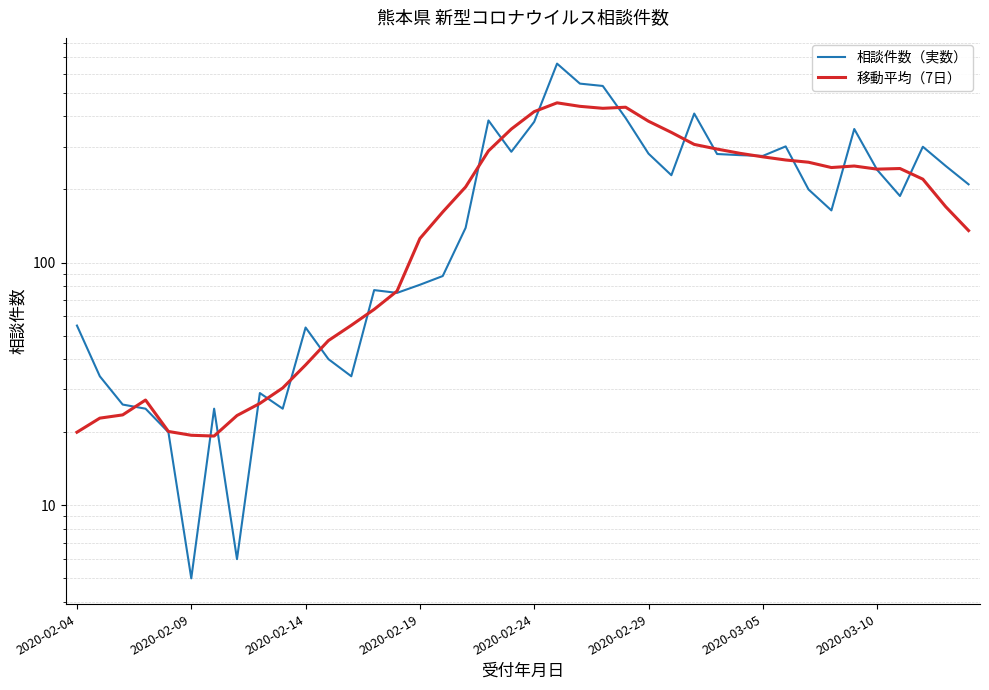

Where is 移動平均（7日） nearest to the value 237?

2020-03-10